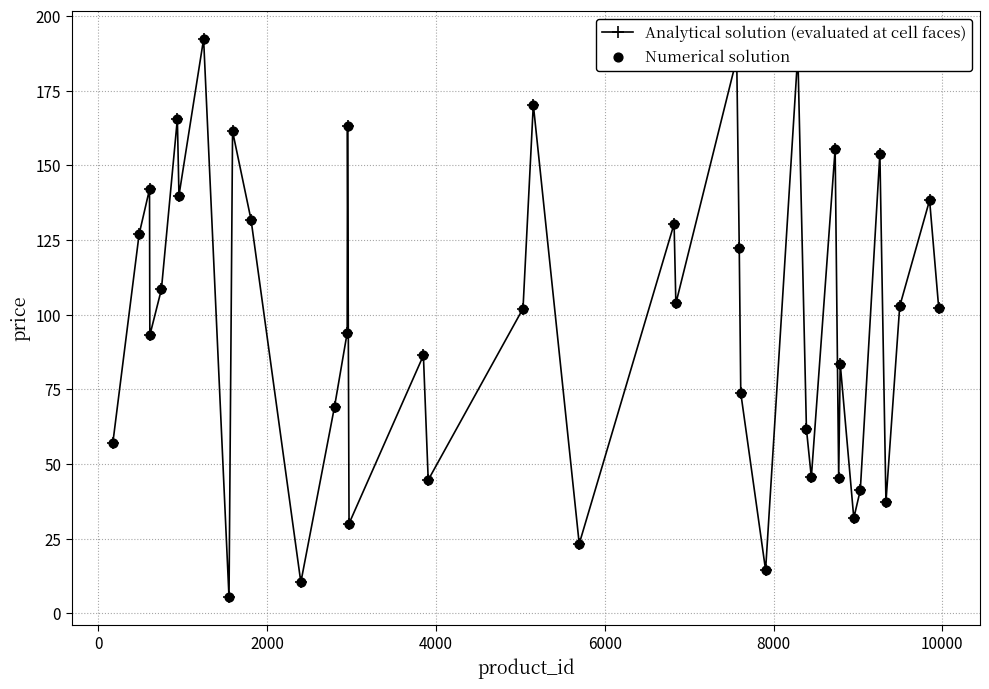

What is the sum of all values?

3935.2